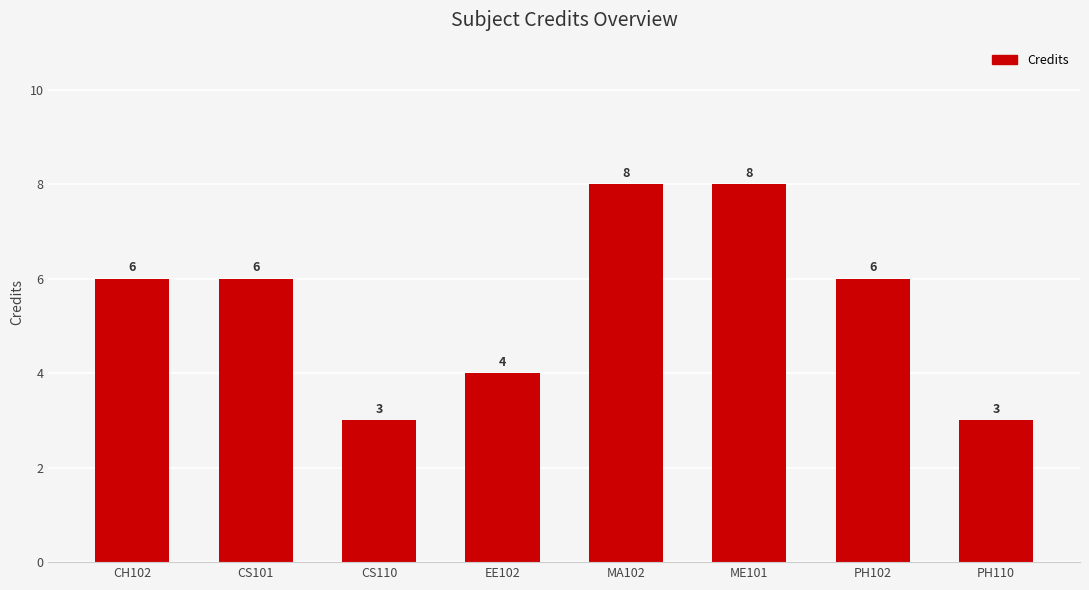

Reading right to left, what are all the values shown in this chart?

PH110=3	PH102=6	ME101=8	MA102=8	EE102=4	CS110=3	CS101=6	CH102=6